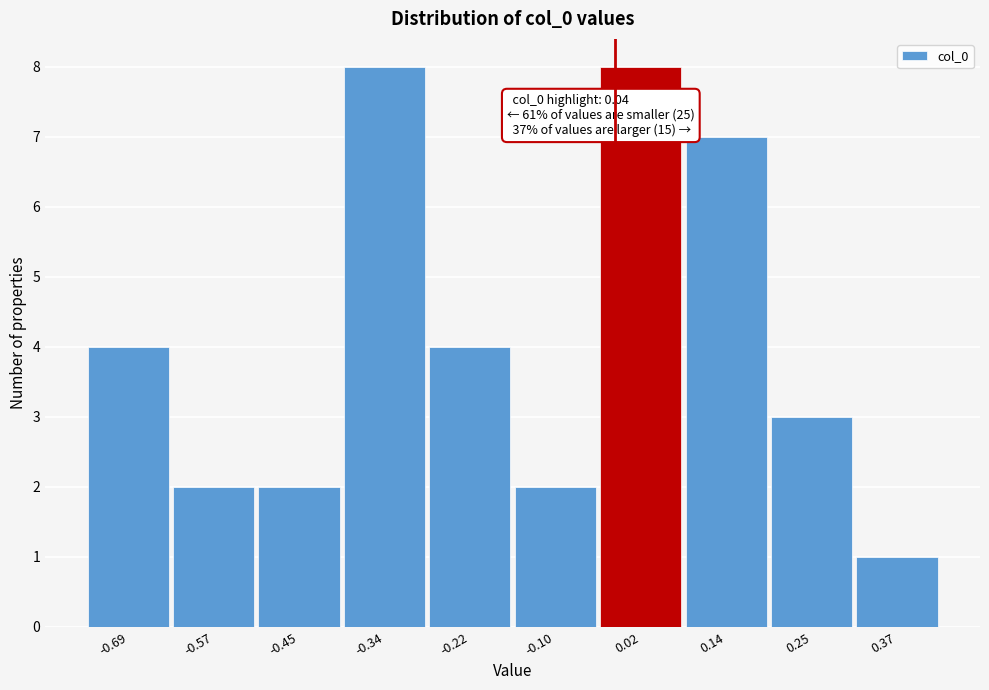

Reading right to left, list all the values displayed in this chart.

1	3	7	8	2	4	8	2	2	4